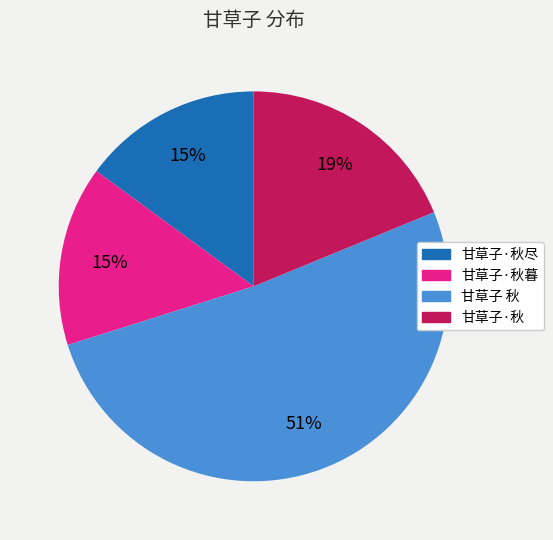

To the nearest percent, what is the difference between the largest and smallest slice percentages?

36%